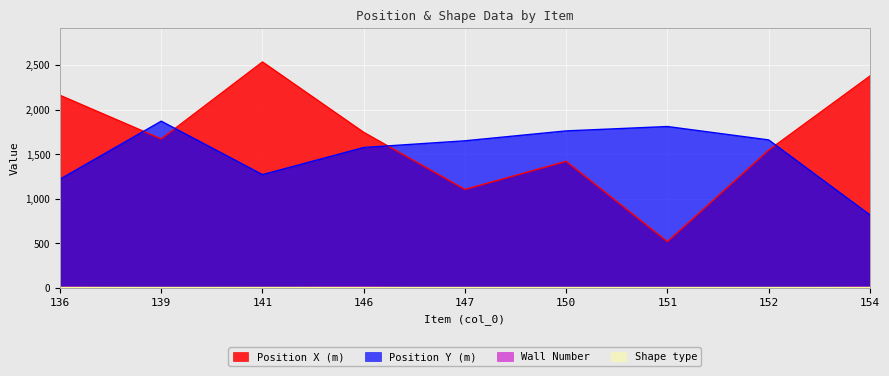

Reading left to right, list all the values displayed in this chart.

Position X (m): 2160	1671	2534	1745	1105	1420	520	1545	2375
Position Y (m): 1220	1870	1271	1575	1650	1761	1810	1660	820
Wall Number: 7	3	5	7	0	0	0	0	8